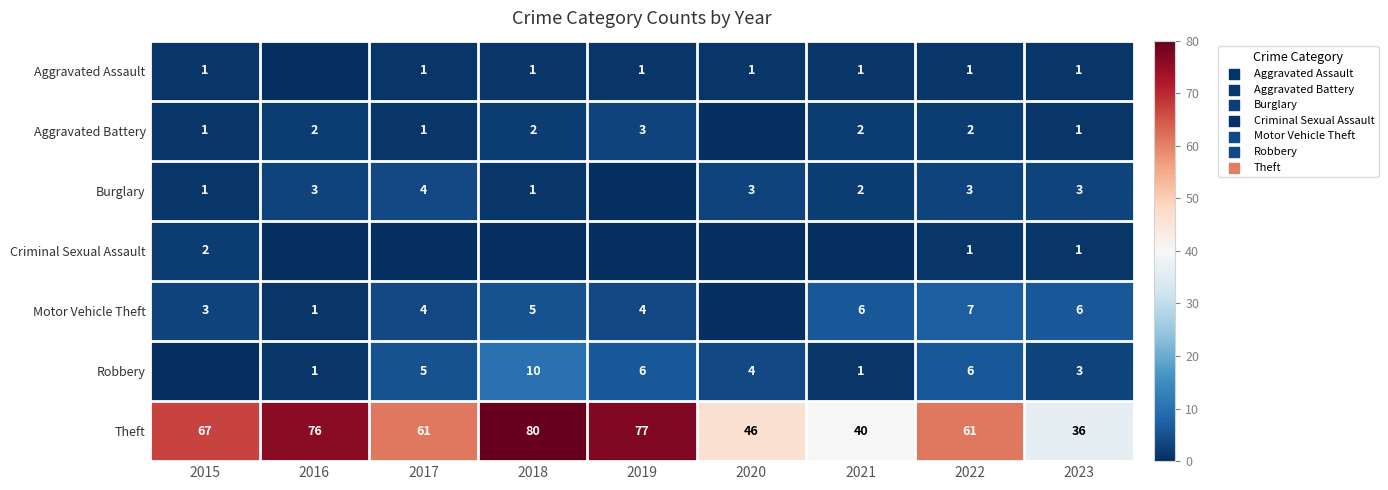

At which category is the sum across all series the highest?

2018